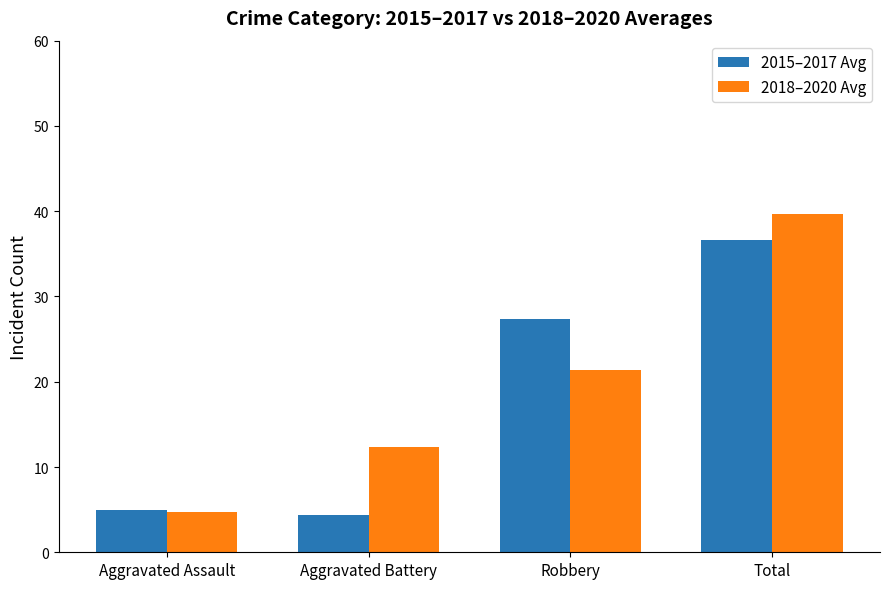

Read the 2018–2020 Avg value at Robbery.

21.3